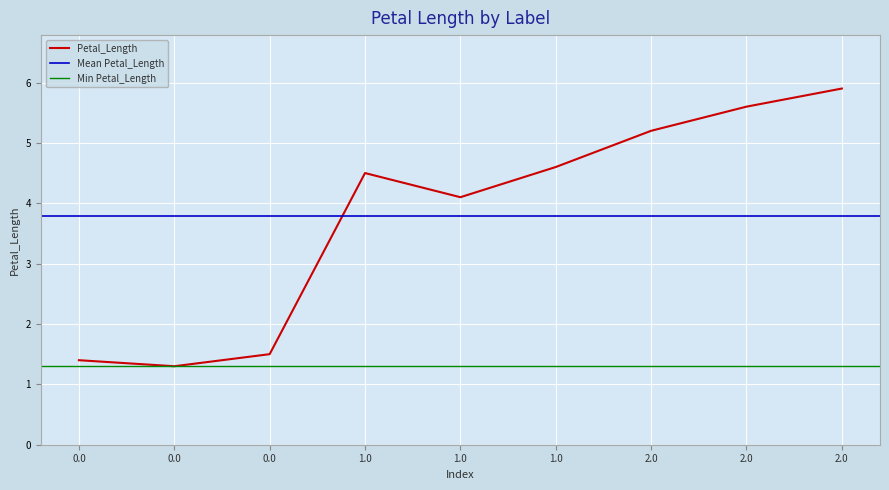

Approximately how many times larger is the value at 0.0 compared to 2.0?

0.2